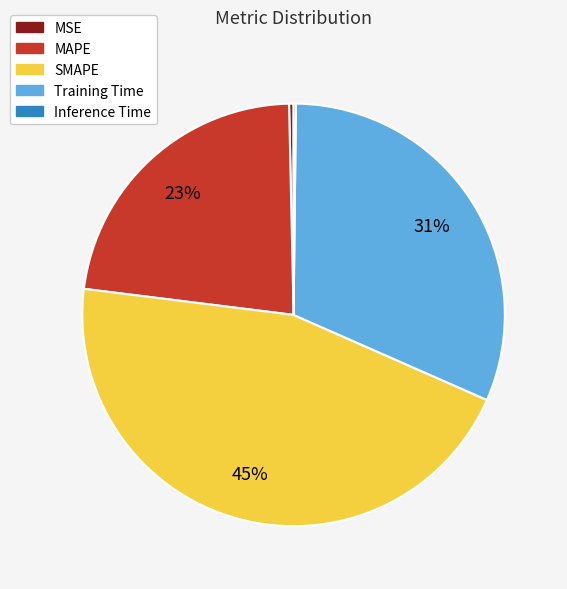

True or false: MAPE accounts for 14% of the total.

False